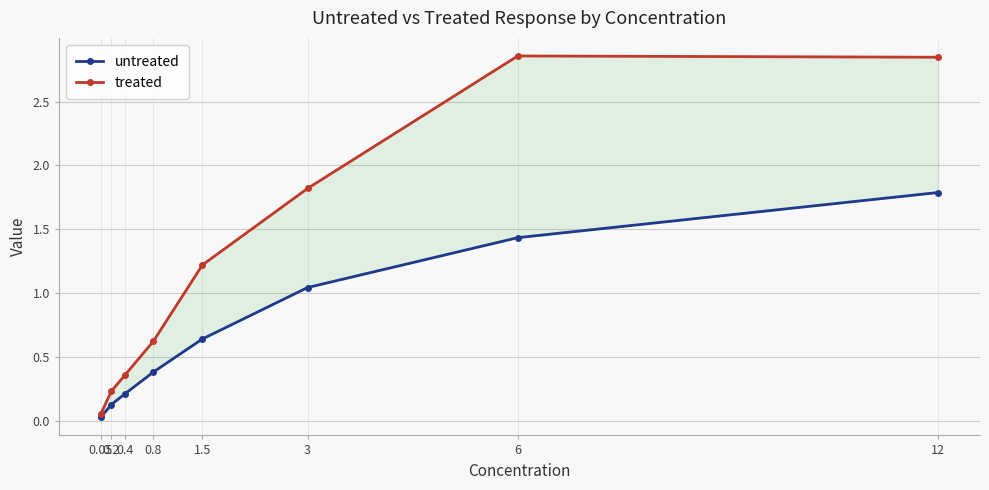

How many values in the treated series are below 1?

4